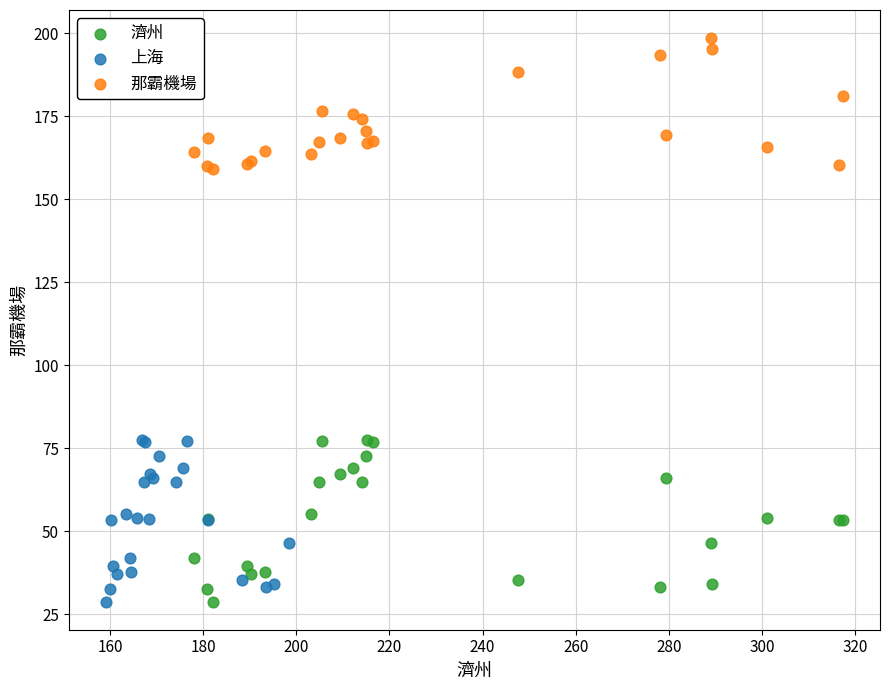

Which series contains the highest Y value?

那霸機場